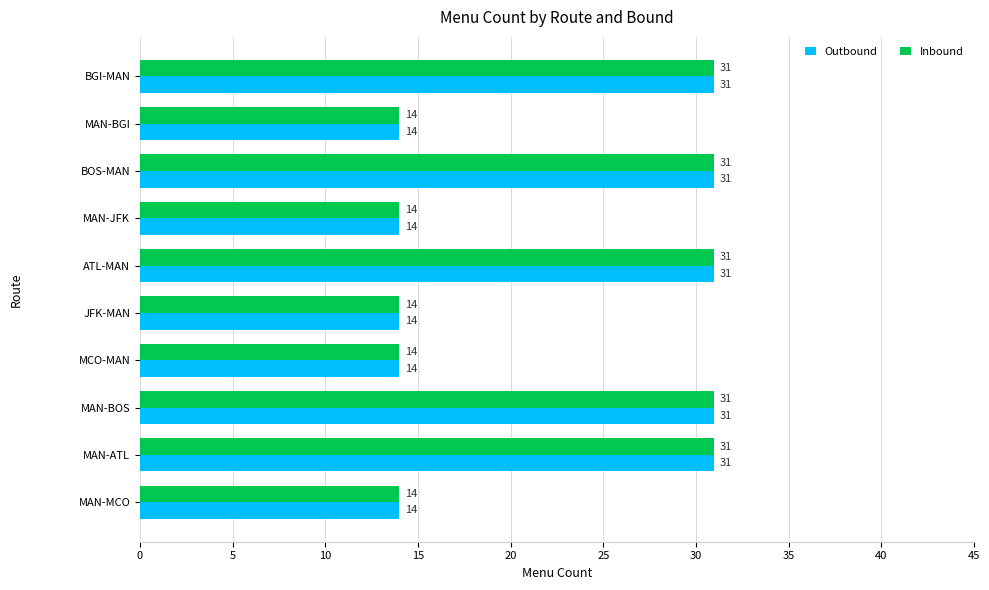

What is the maximum value shown in the chart?

31